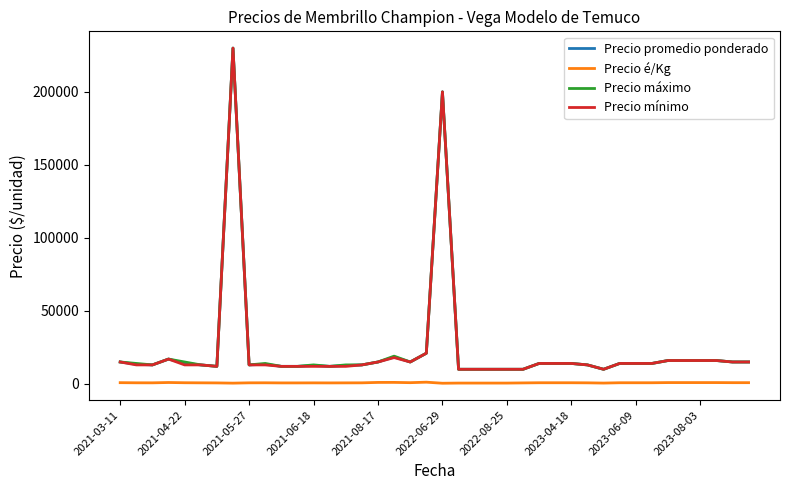

What is the greatest value displayed?

230000